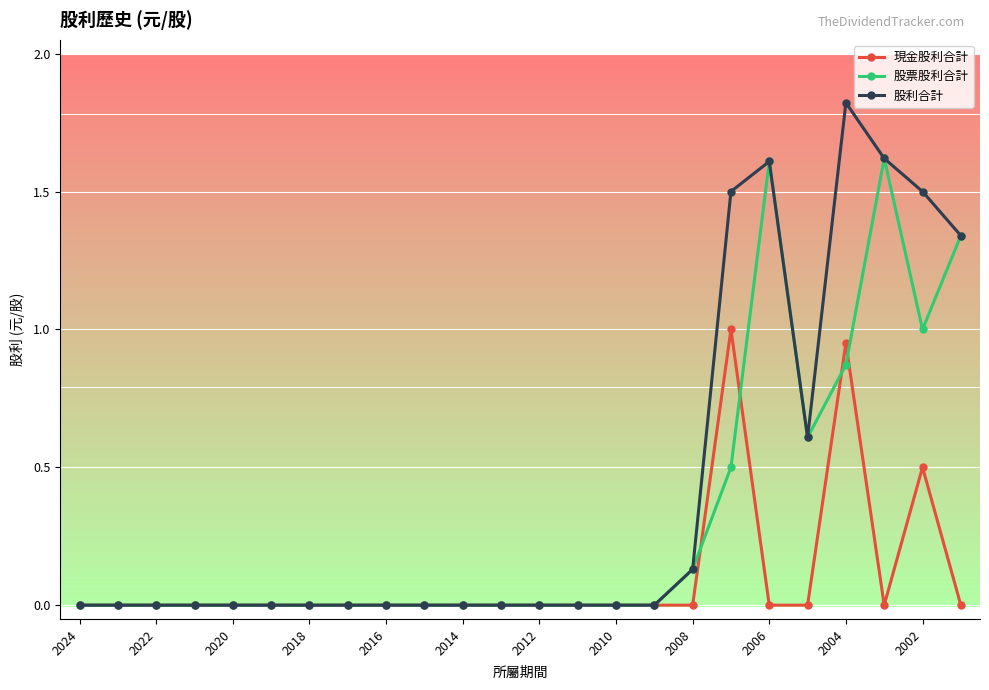

What is the value of the 股利合計 point at the 23rd from the left?

1.5